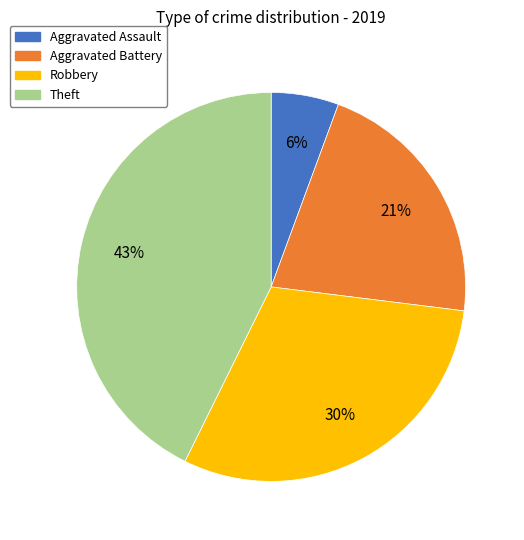

Is there a majority slice in this chart?

No